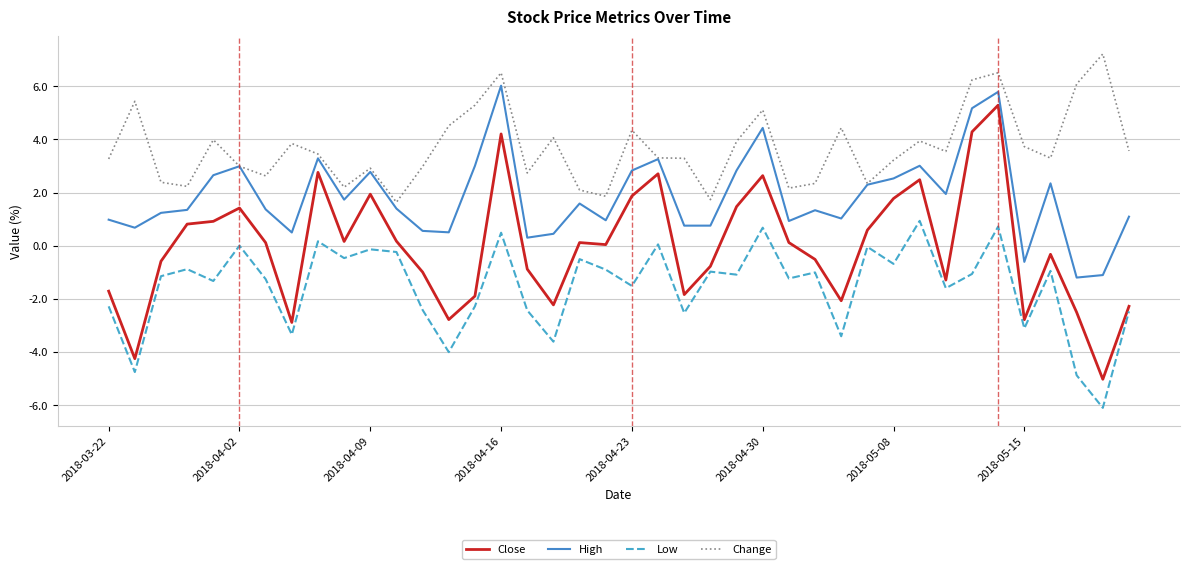

Which series has the largest range (max minus min)?

Close